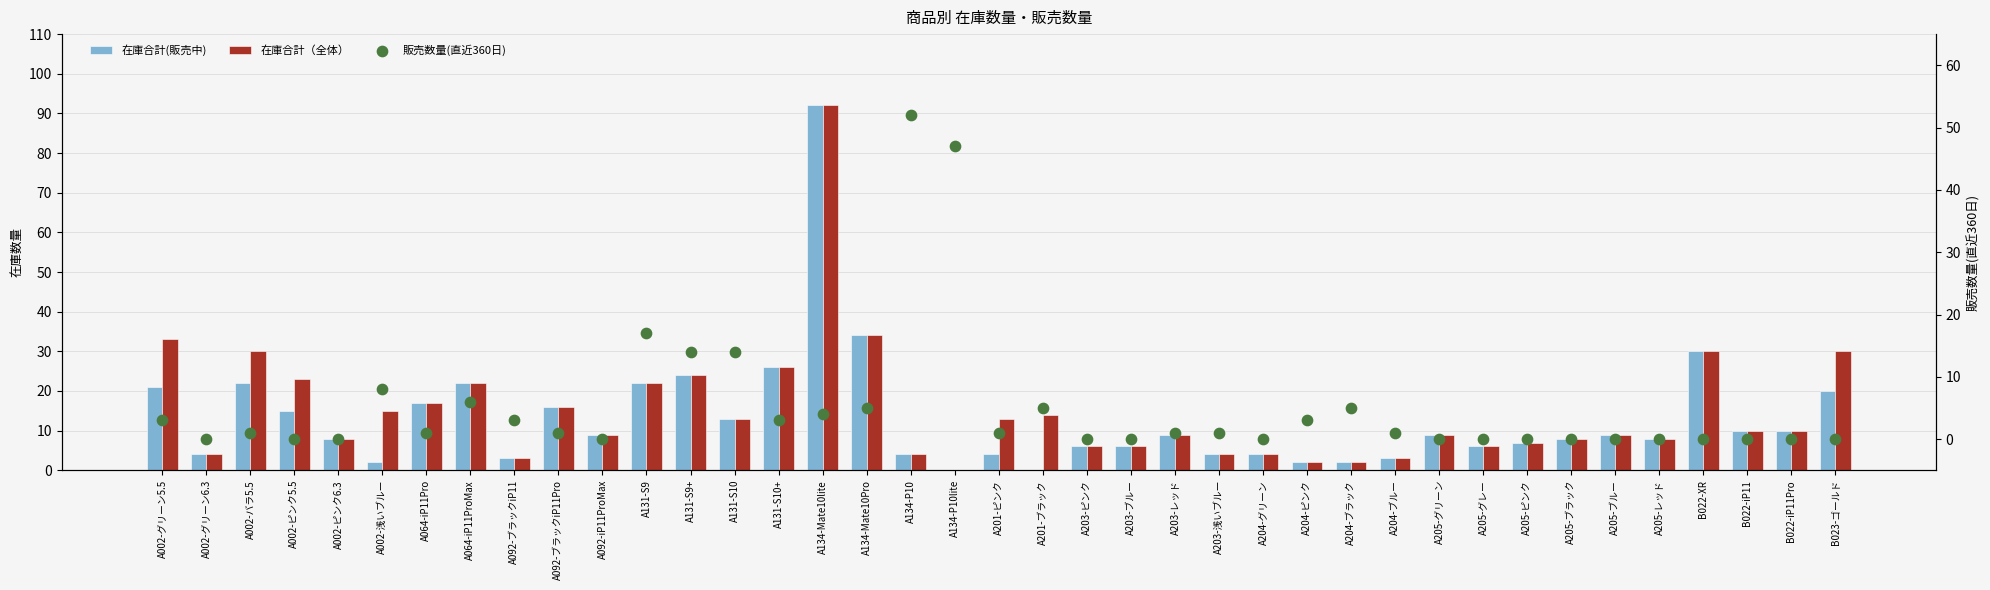

Which series has the largest total across all categories?

在庫合計（全体）